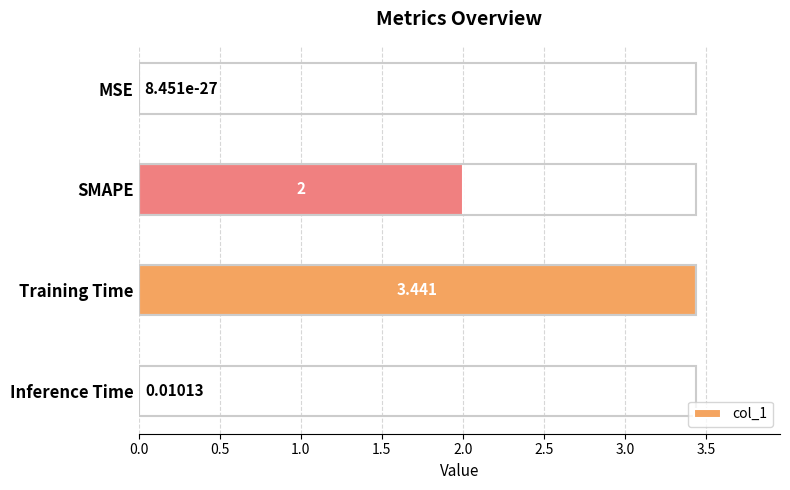

Where is the data nearest to the value 1?

Inference Time